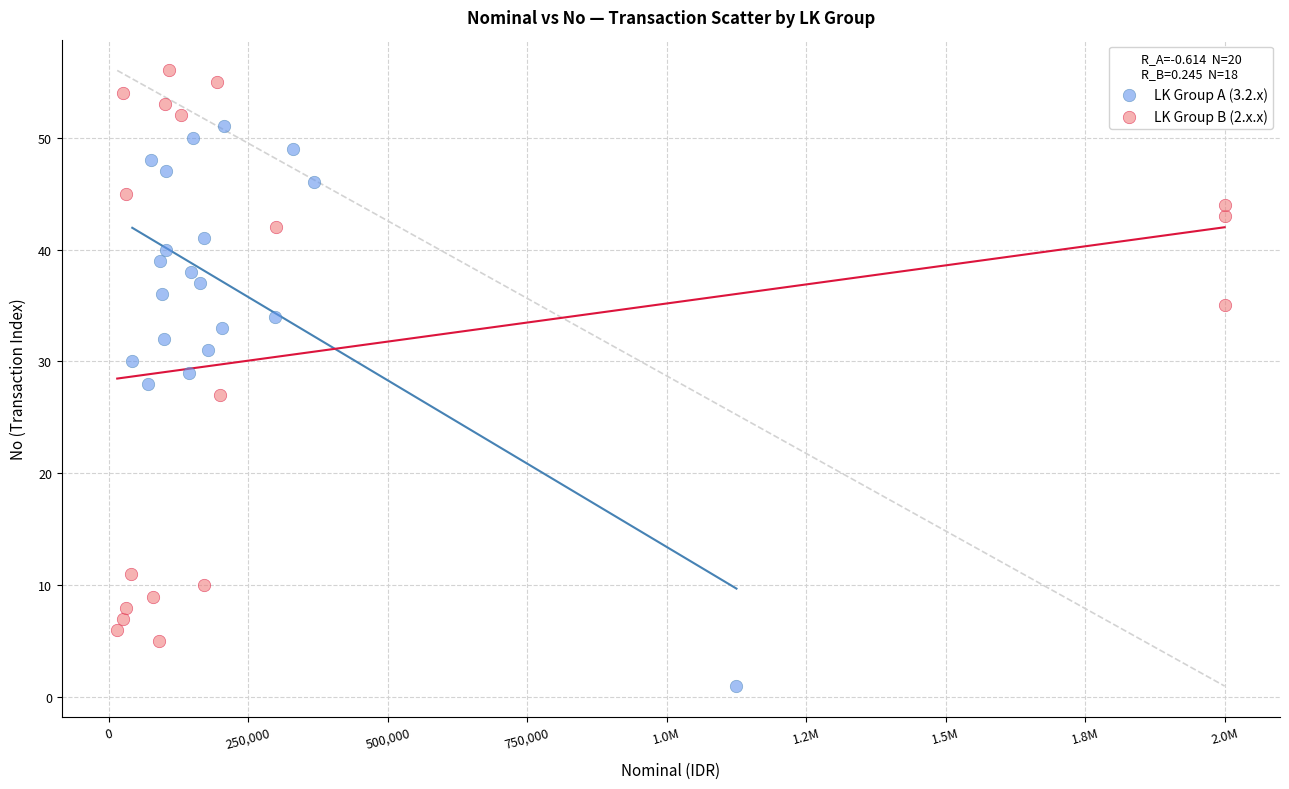

Which series contains the highest Y value?

LK Group B (2.x.x)